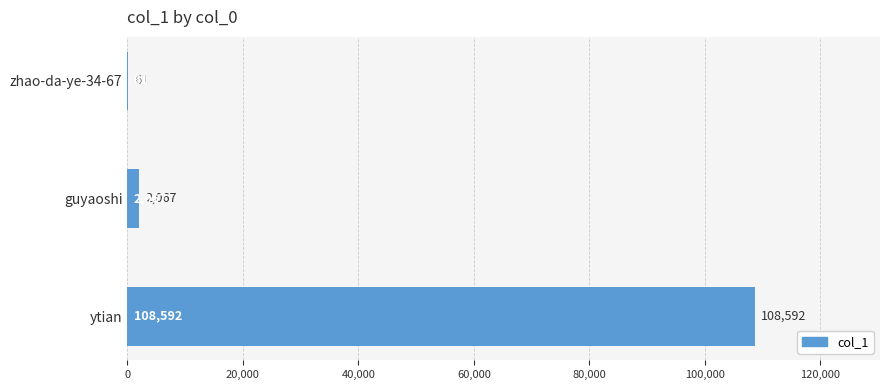

What is the sum of the values at ytian and guyaoshi?

110659